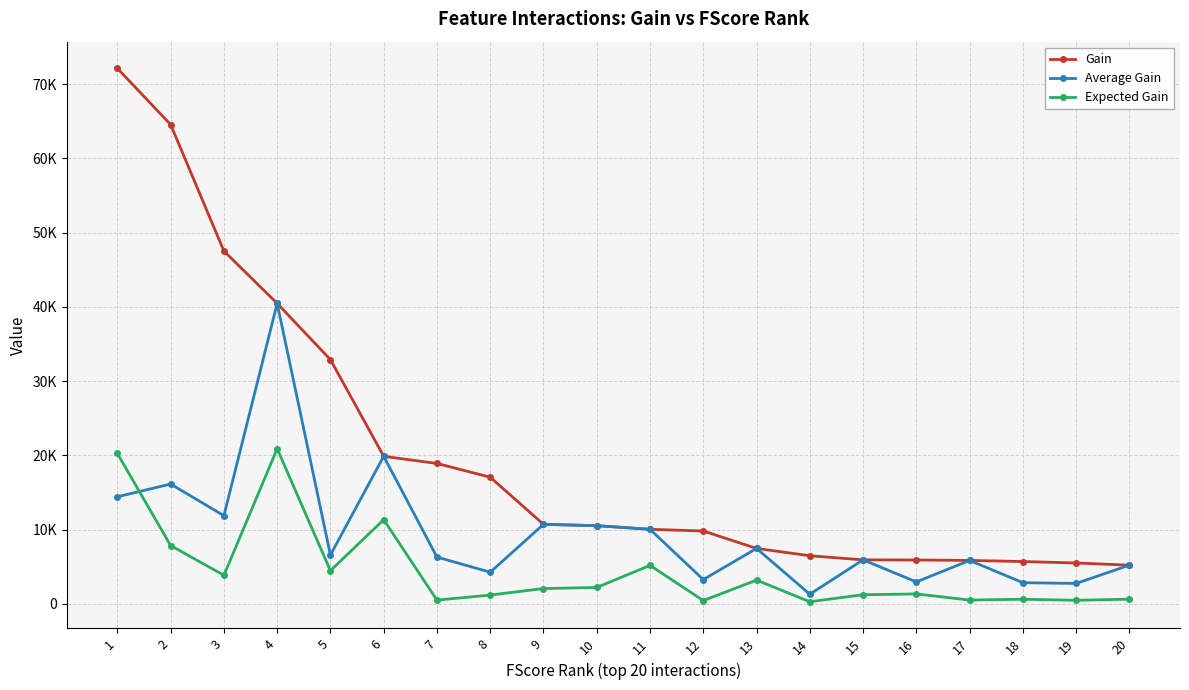

What is the approximate value of Expected Gain at 20?

634.4